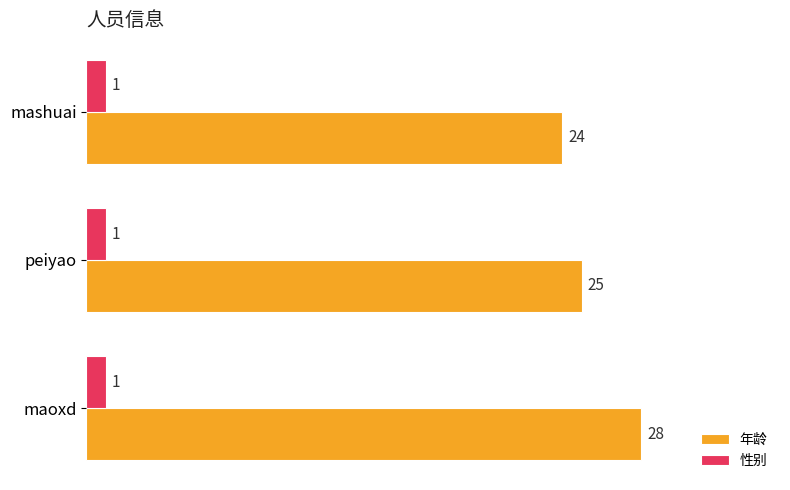

What is the approximate value of 年龄 at mashuai?

24